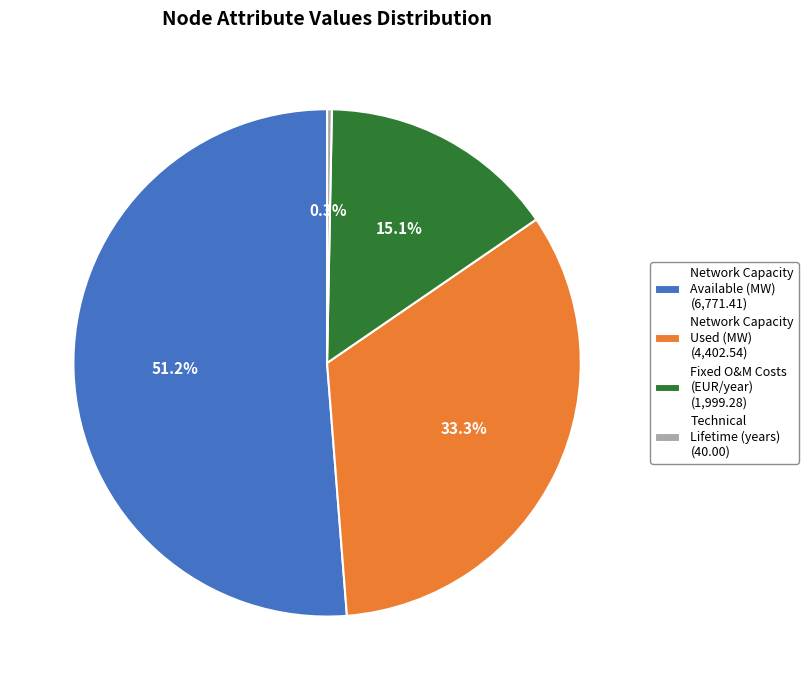

Which category has the biggest portion of the pie?

Network Capacity Available (MW) (6,771.41)